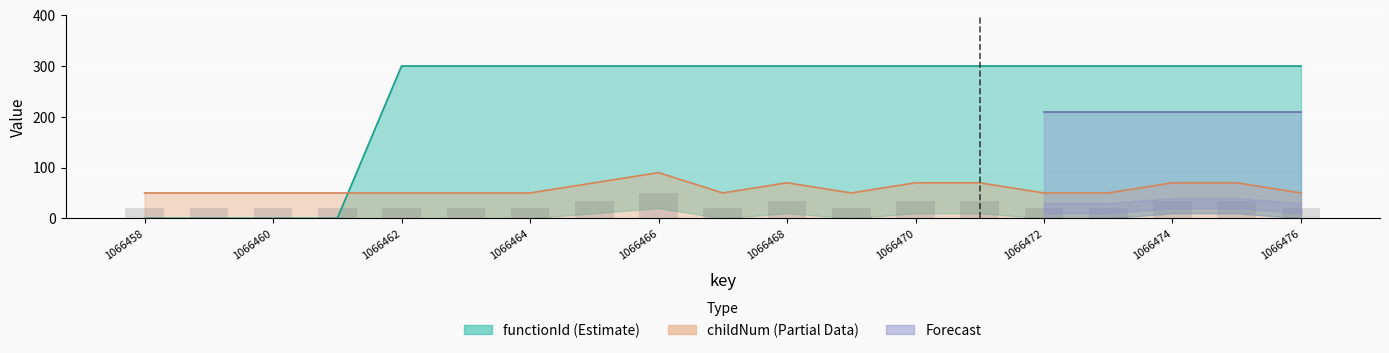

What position from the left is 1066464?

4